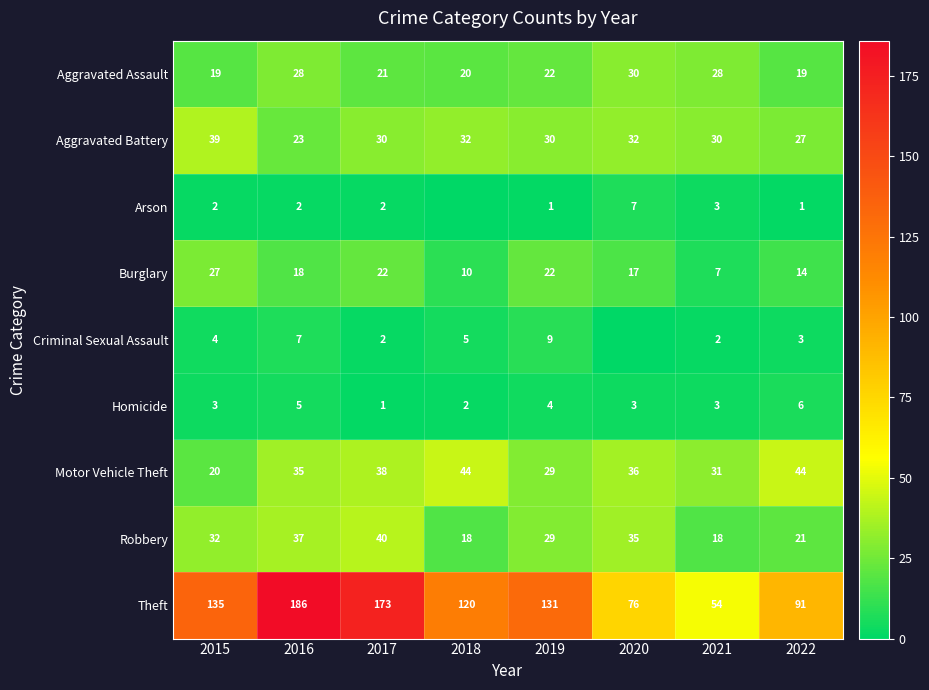

At which category does the chart reach its minimum across all series?

2018